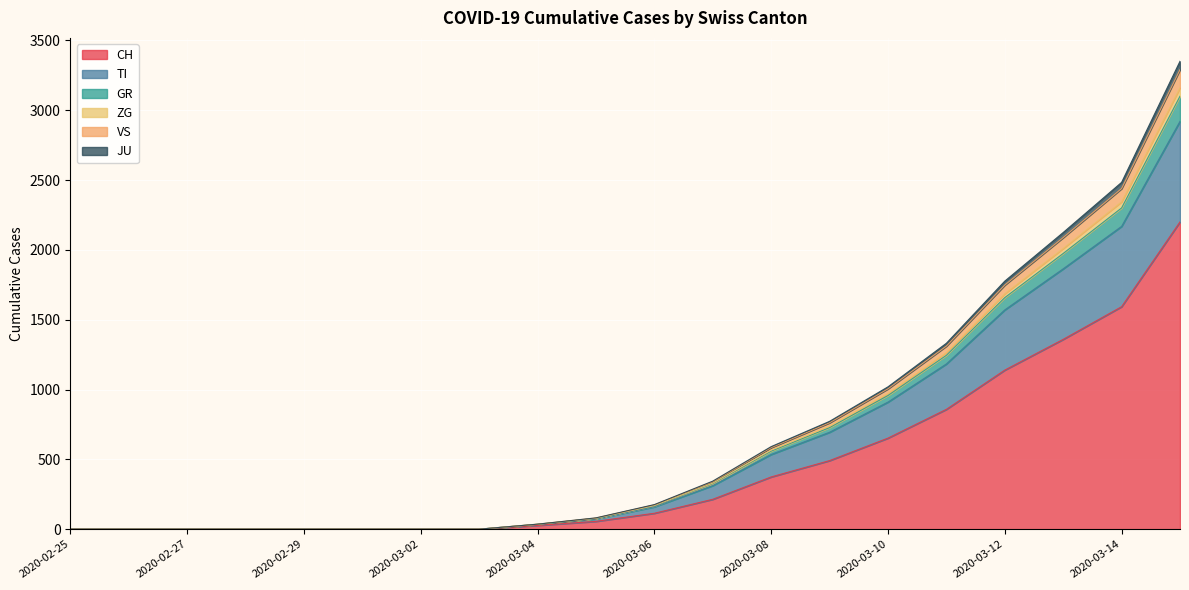

How many series are shown in this chart?

6